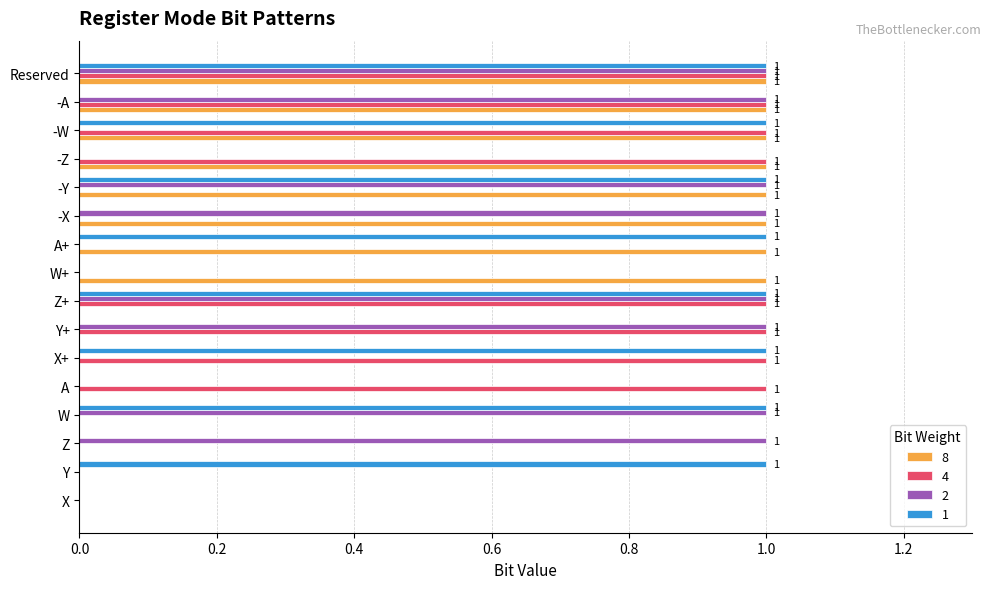

What is the total value across all series at -Y?

3